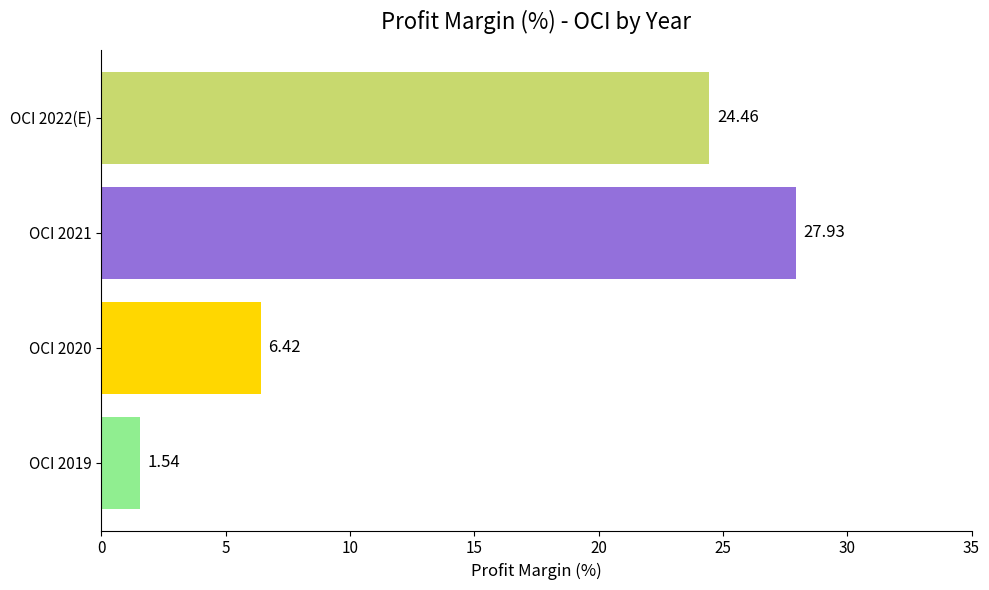

What is the sum of all values?

60.4